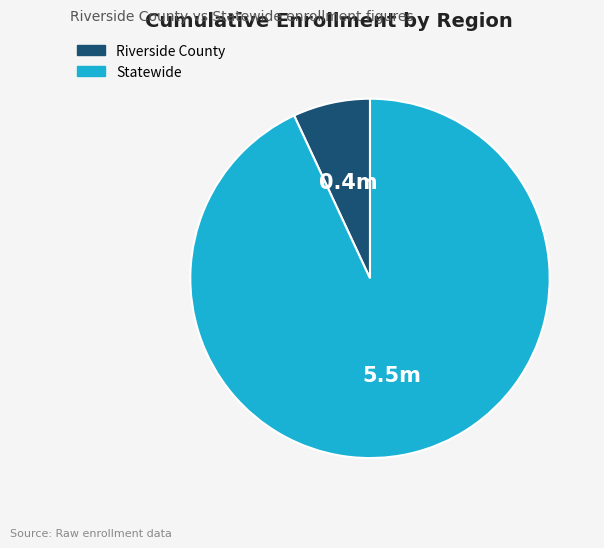

How many slices are in this pie chart?

2